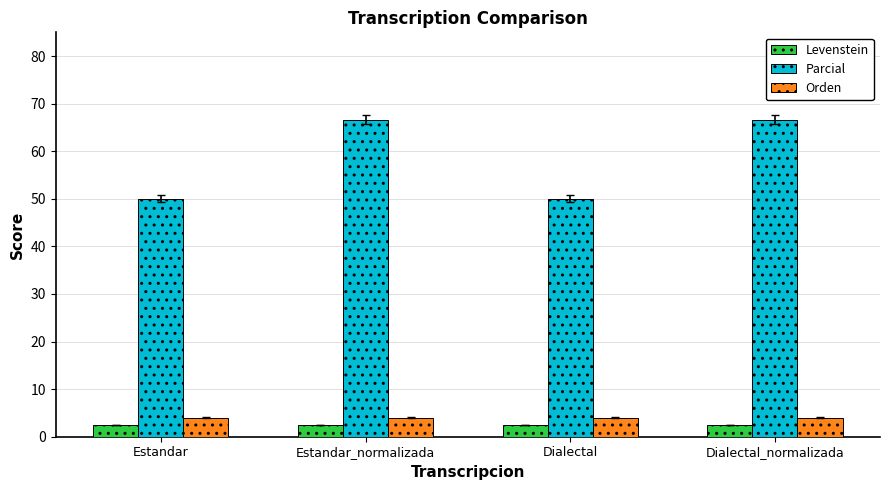

What is the maximum value for Levenstein?

2.5